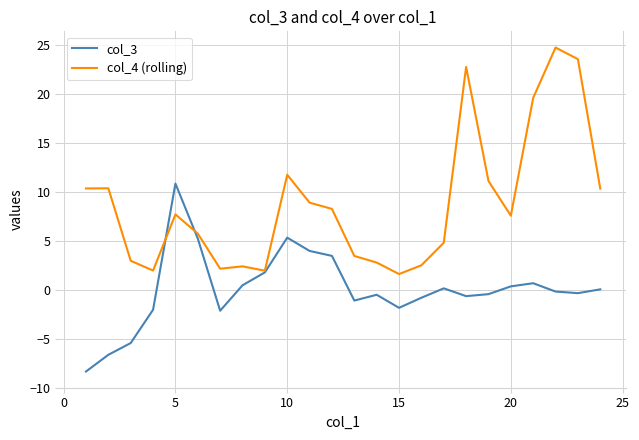

Which series has the widest spread of values?

col_4 (rolling)